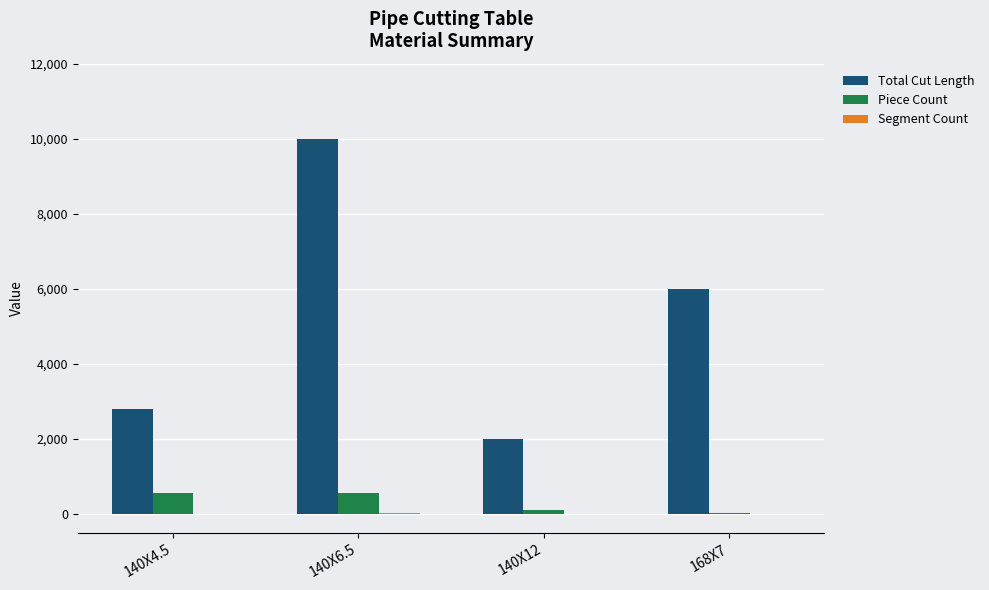

What is the difference between the Total Cut Length values at 140X4.5 and 168X7?

3200